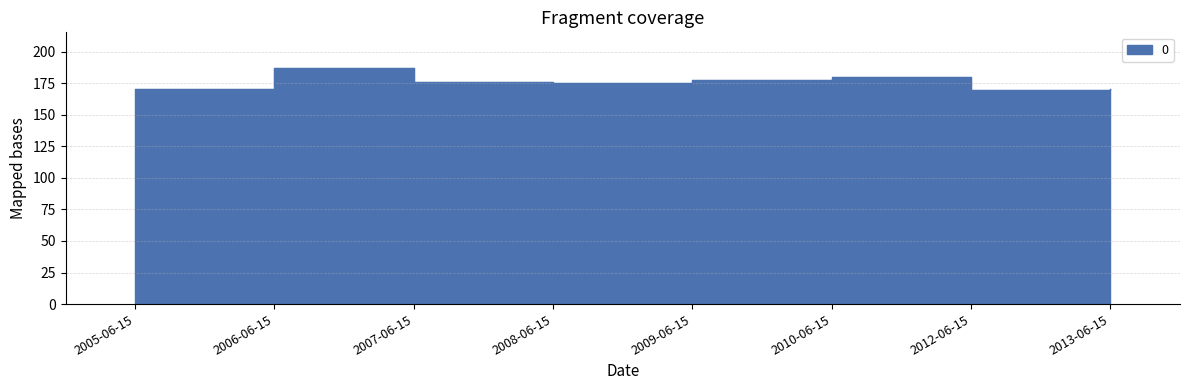

What is the label of the 2nd point from the left?

2006-06-15